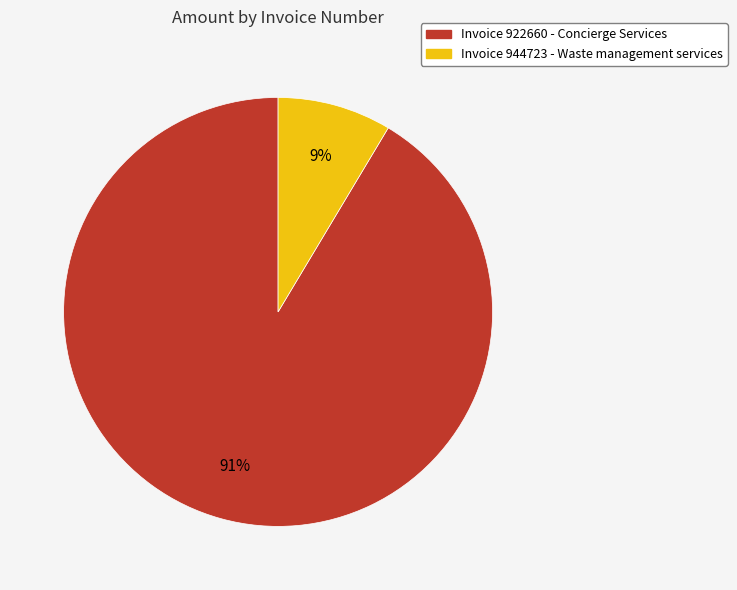

Is there any slice that represents more than half of the pie?

Yes